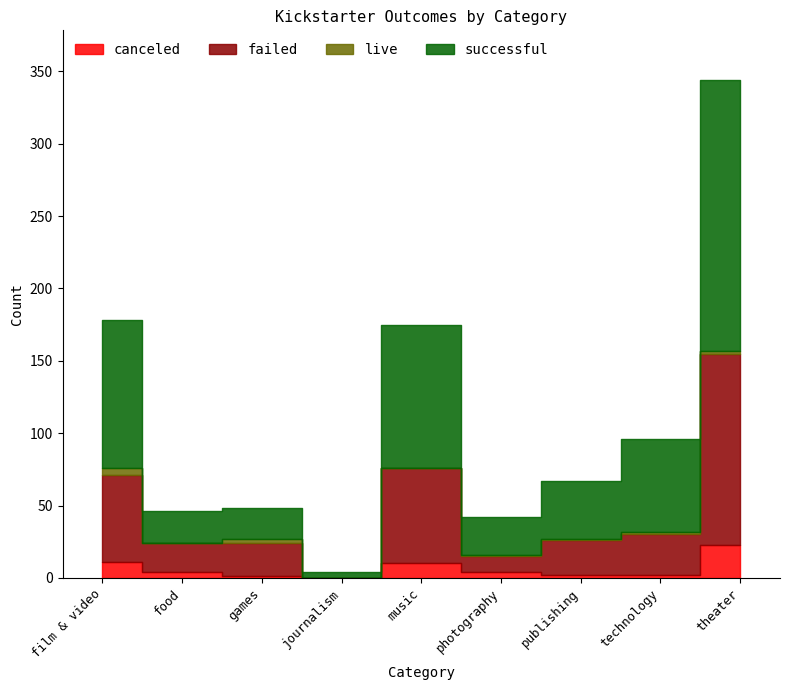

True or false: successful and canceled cross at least once.

False